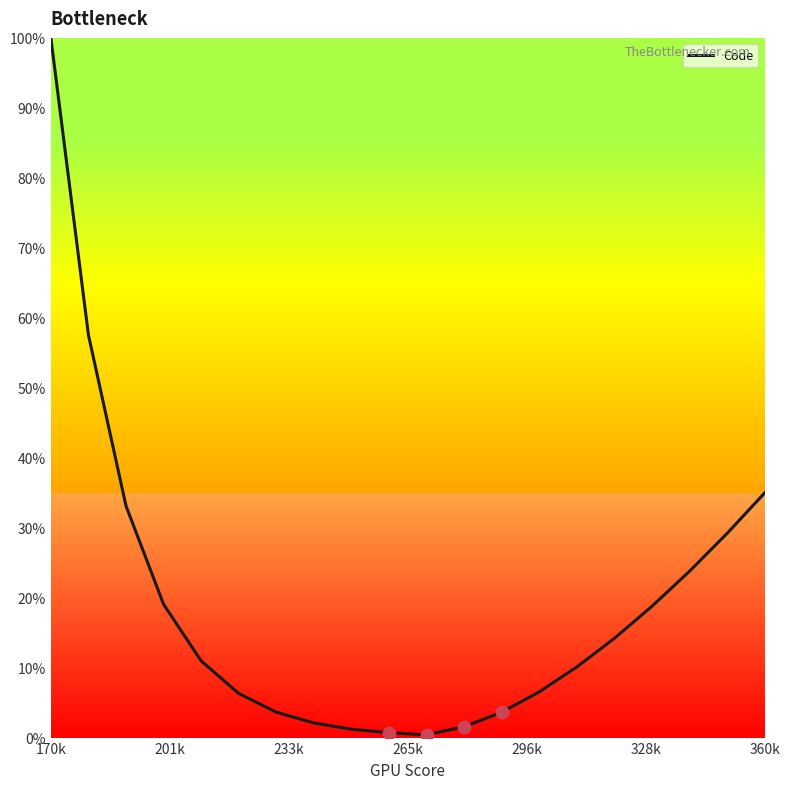

What is the greatest value displayed?

100.0